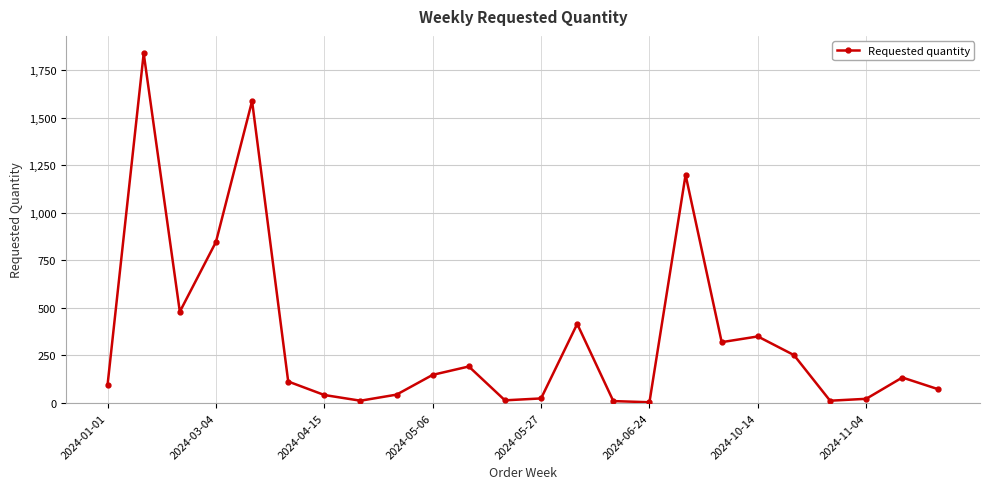

What is the value of the 18th point from the left?

320